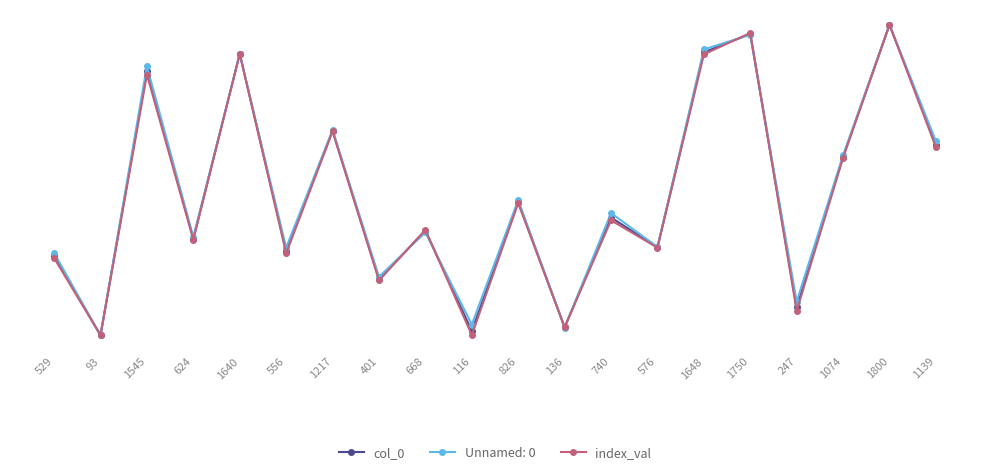

Is the value of index_val at 576 greater than the value of col_0 at 624?

No